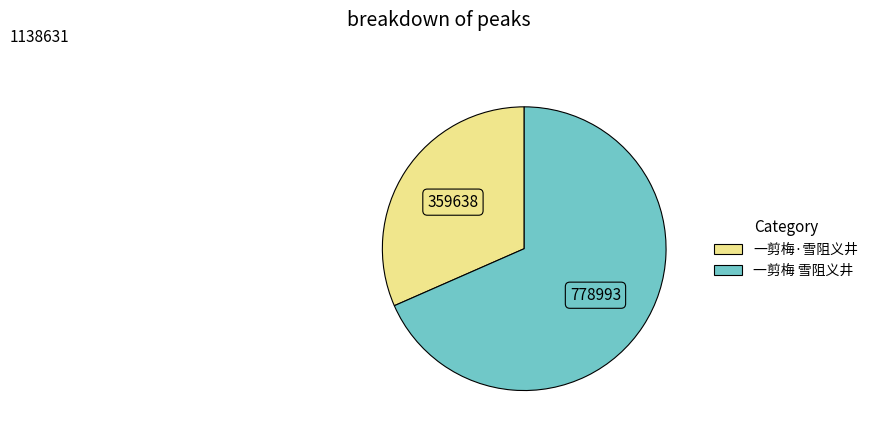

How many segments does this pie chart have?

2